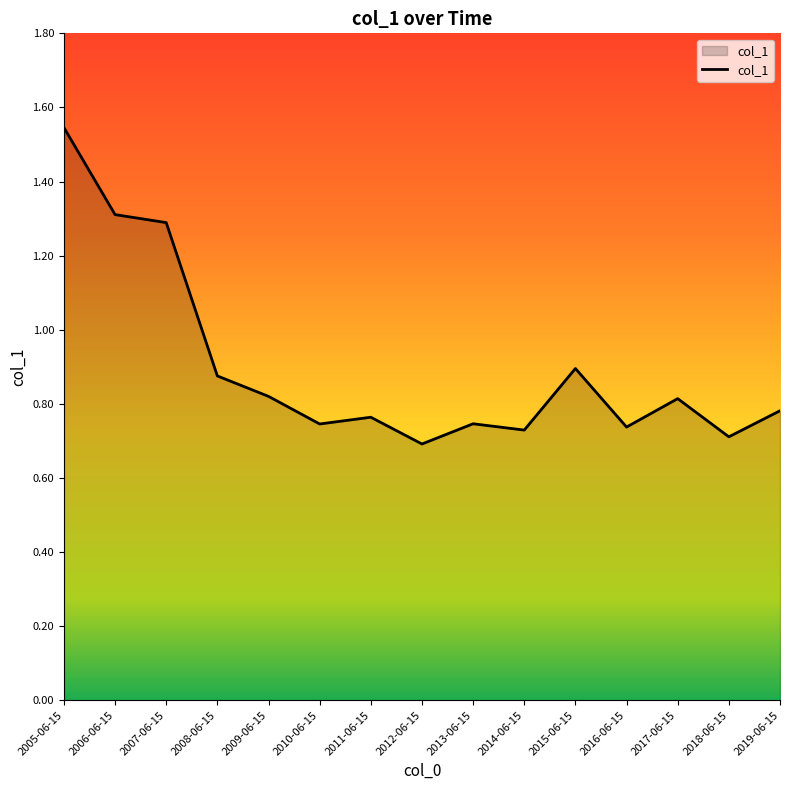

At which category does the chart reach its peak across all series?

2005-06-15